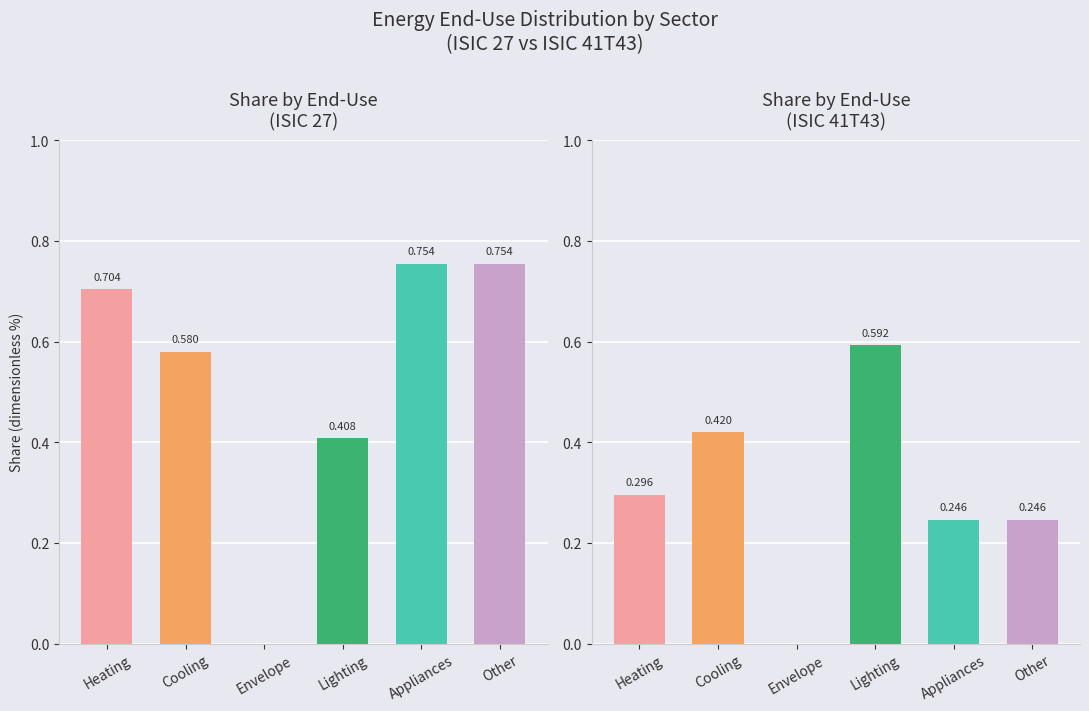

Which series has the widest spread of values?

ISIC 27